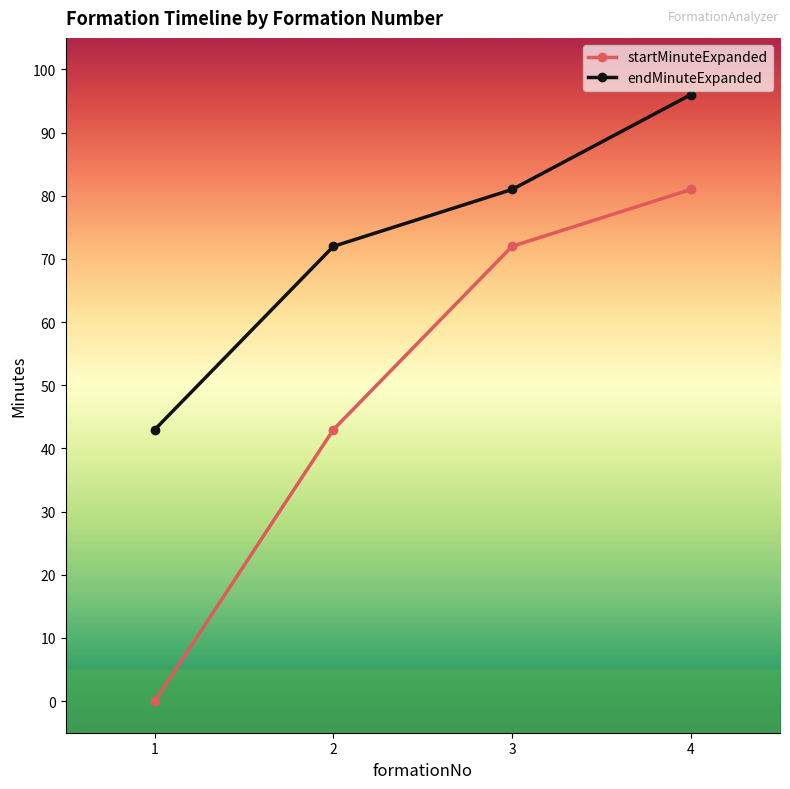

Which series has the largest range (max minus min)?

startMinuteExpanded